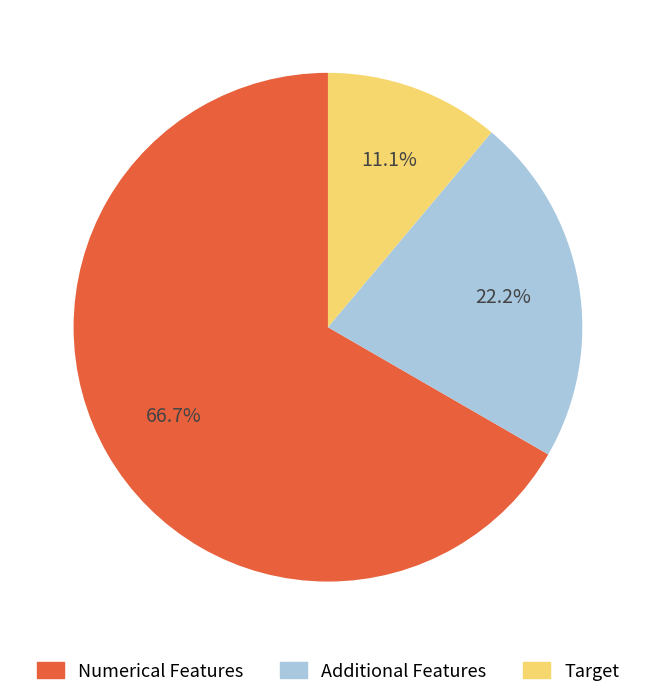

Which category has the smallest portion of the pie?

Target